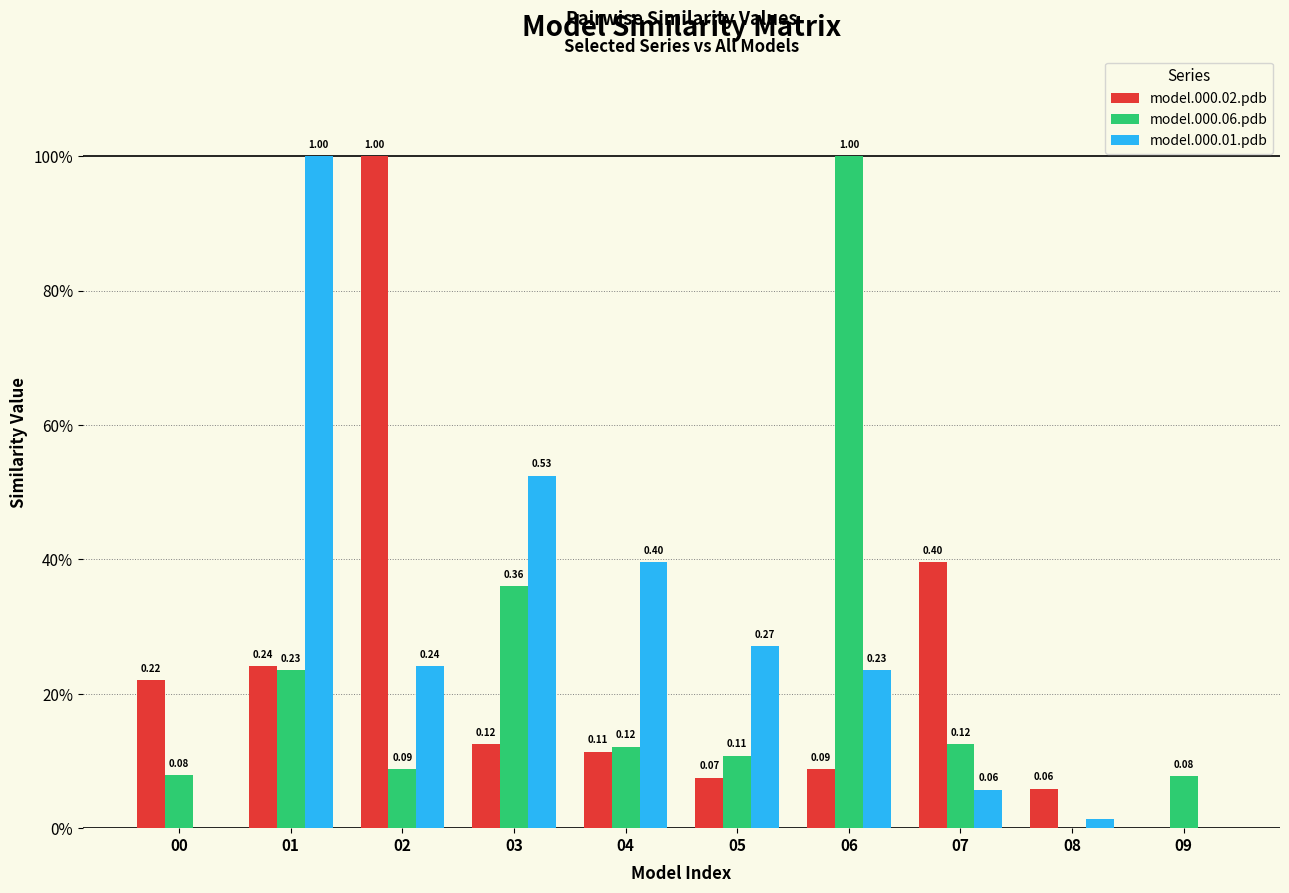

What value does the model.000.02.pdb series have at 06?

0.1